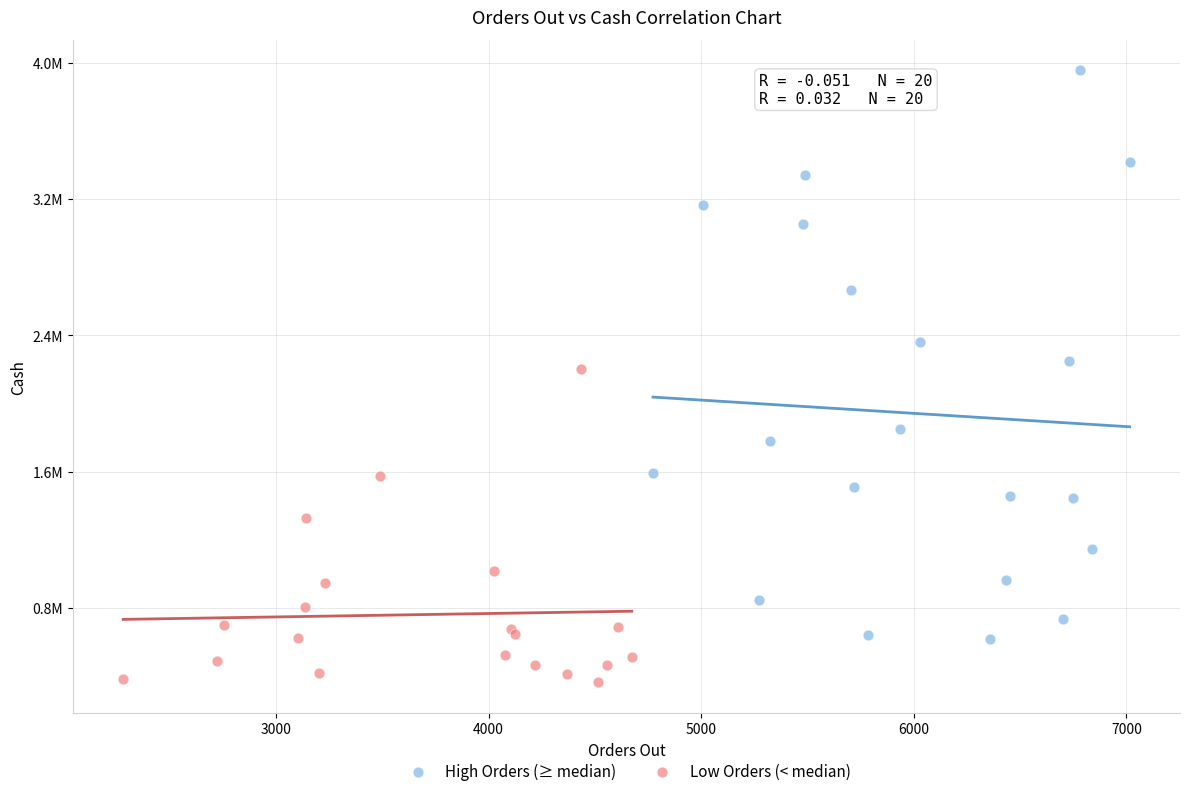

What are all the series names shown in the legend?

High Orders (≥ median), Low Orders (< median)